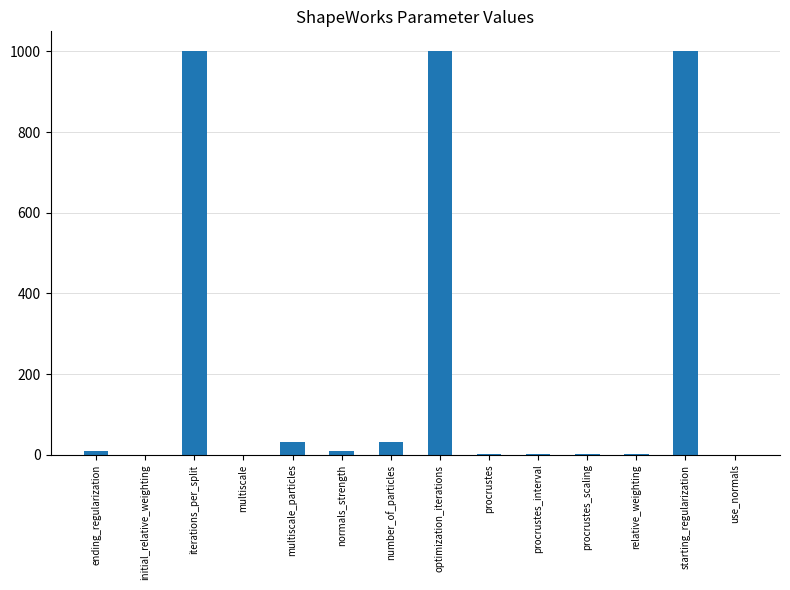

Are the bars grouped side by side (vs. stacked)?

No